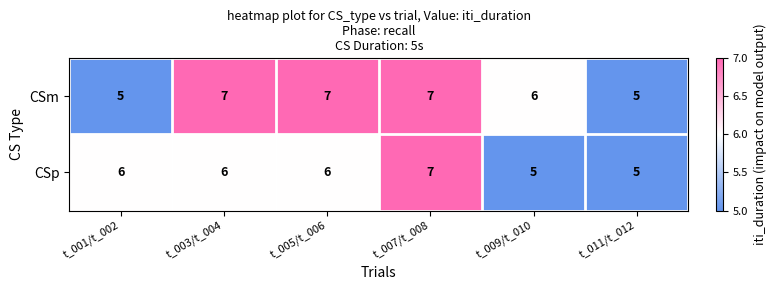

Between t_001/t_002 and t_003/t_004, which series saw the biggest shift?

CSm